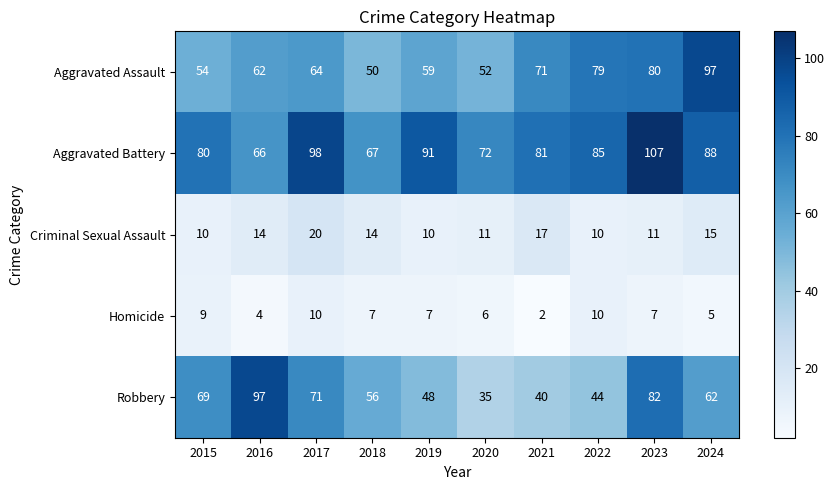

What is the spread (max minus min) of values at 2022?

75